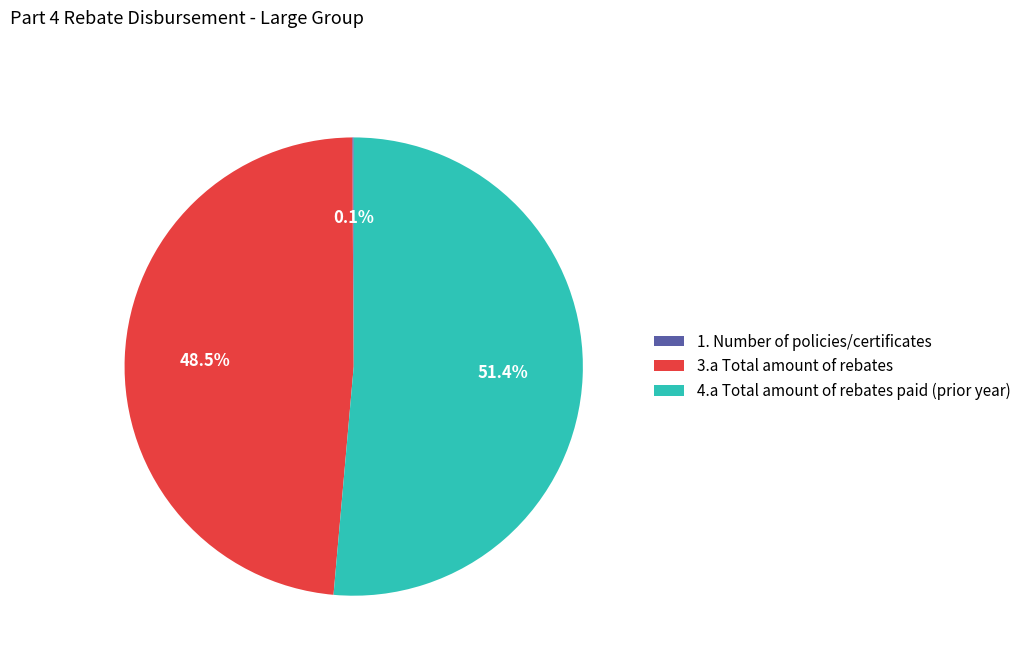

What percentage is the 4.a Total amount of rebates paid (prior year) slice, to the nearest percent?

51%